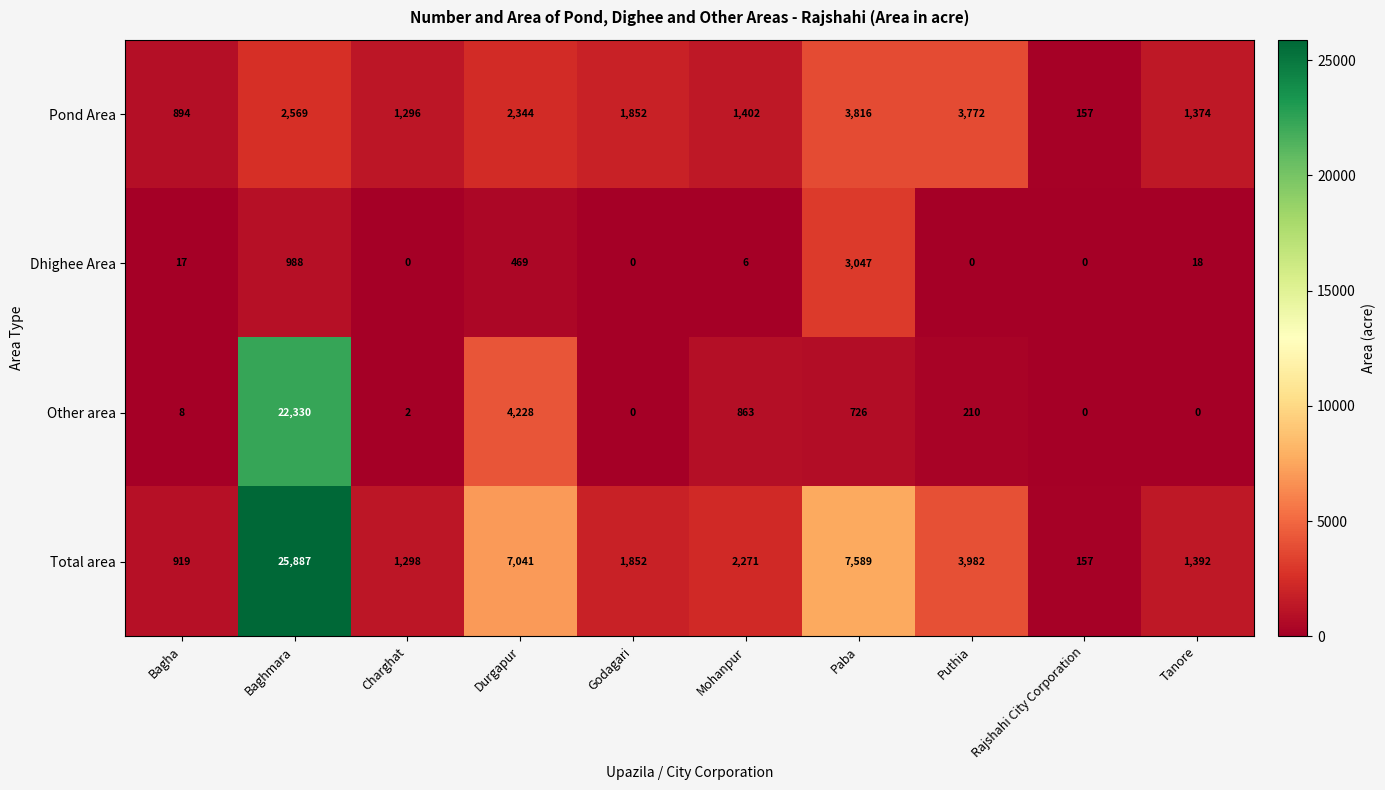

At which category is the sum across all series the highest?

Baghmara